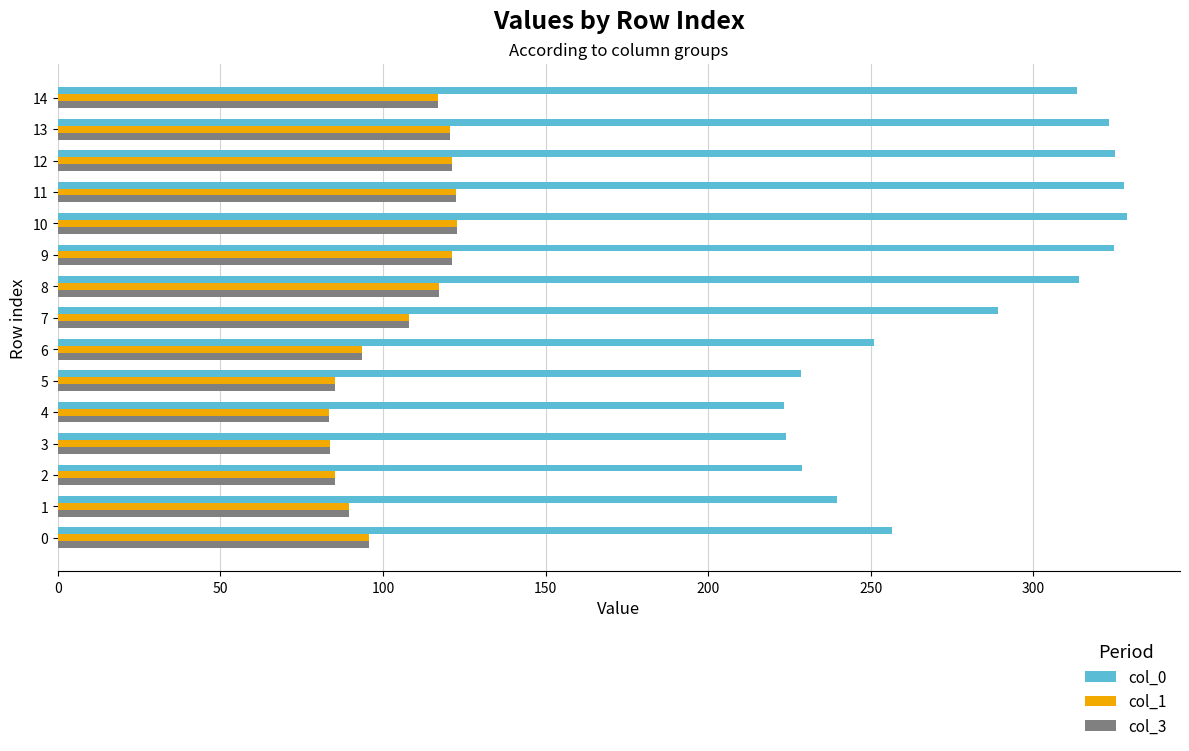

What is the difference between the second highest and minimum values in the col_3 series?

39.0